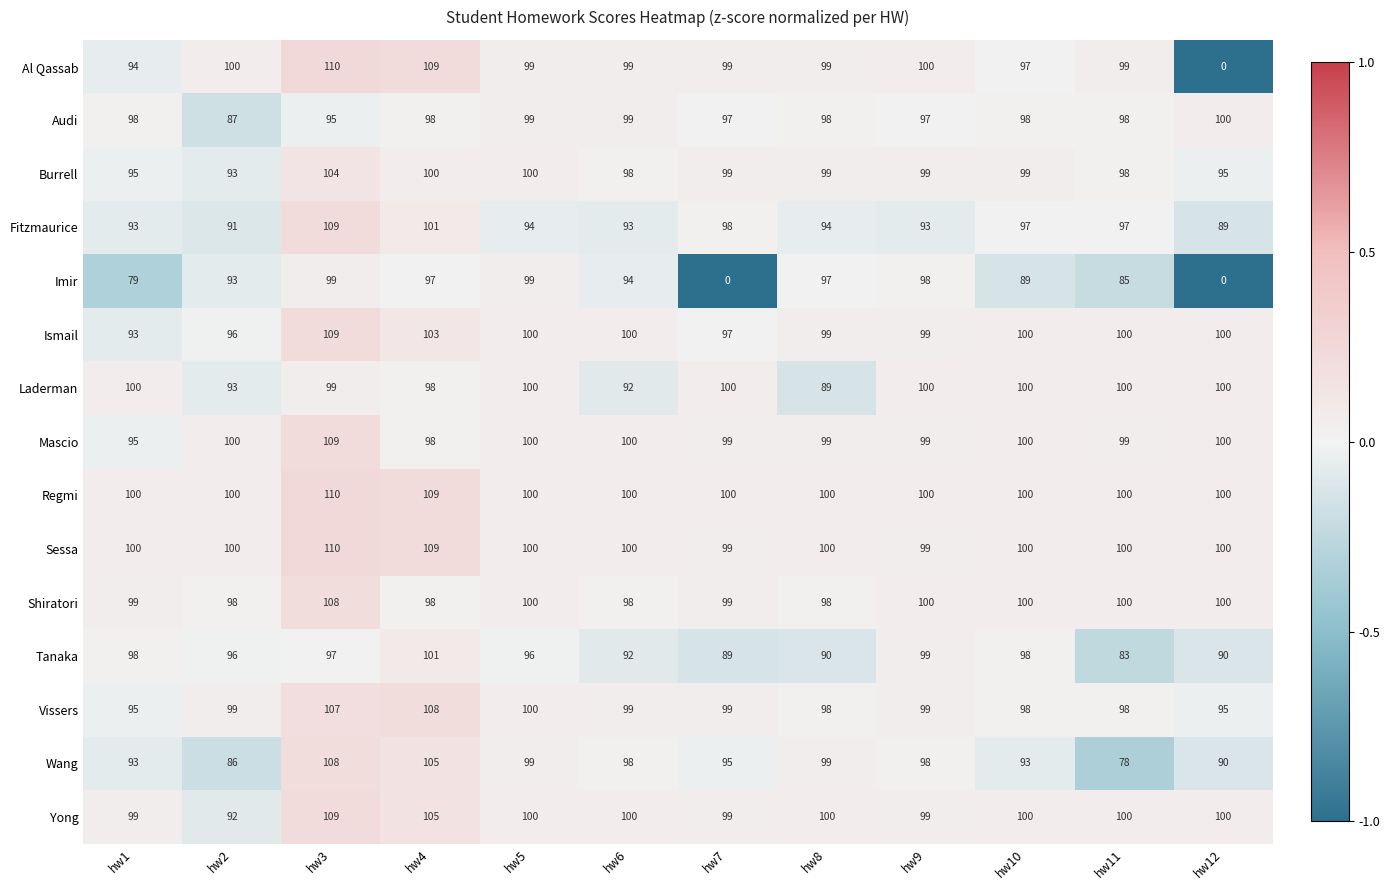

What is the greatest value displayed?

110